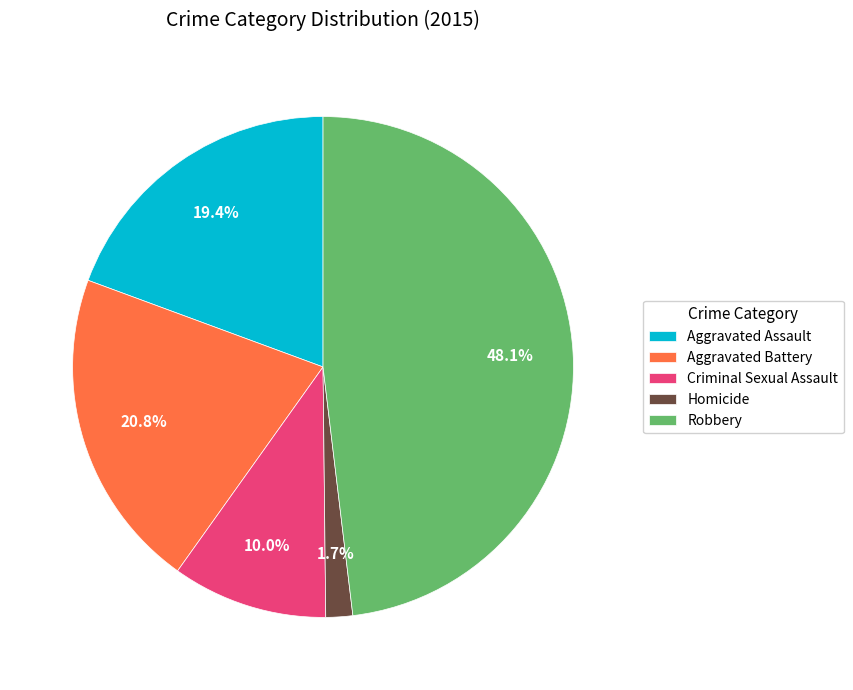

To the nearest percent, what is the difference between the largest and smallest slice percentages?

46%